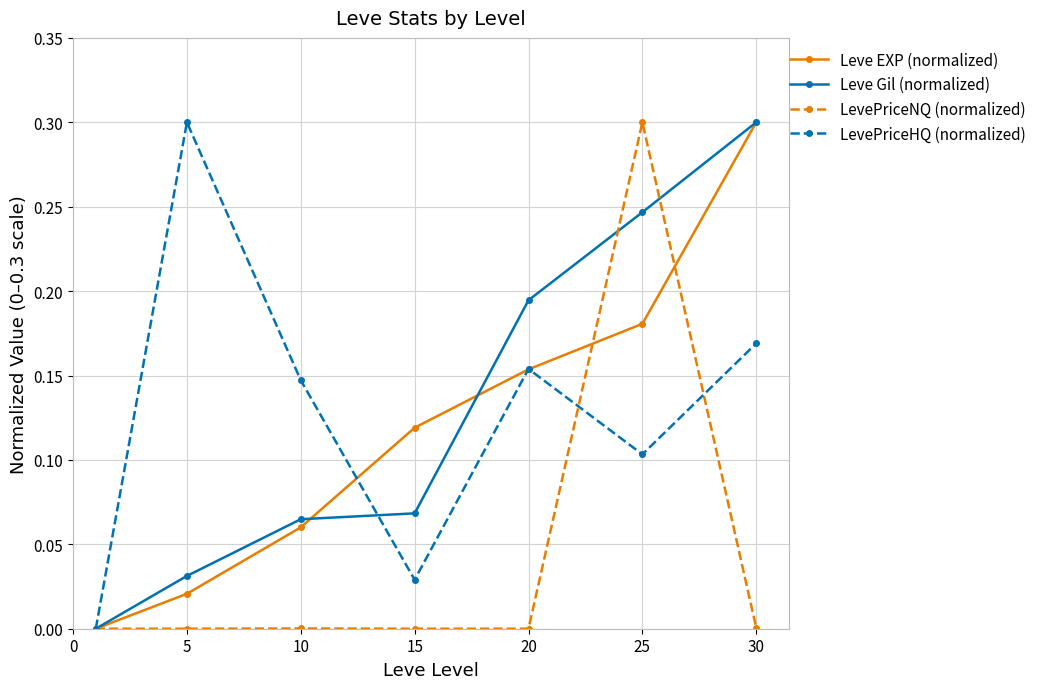

In LevePriceHQ (normalized), how many points are lower than both neighbors (excluding endpoints)?

2